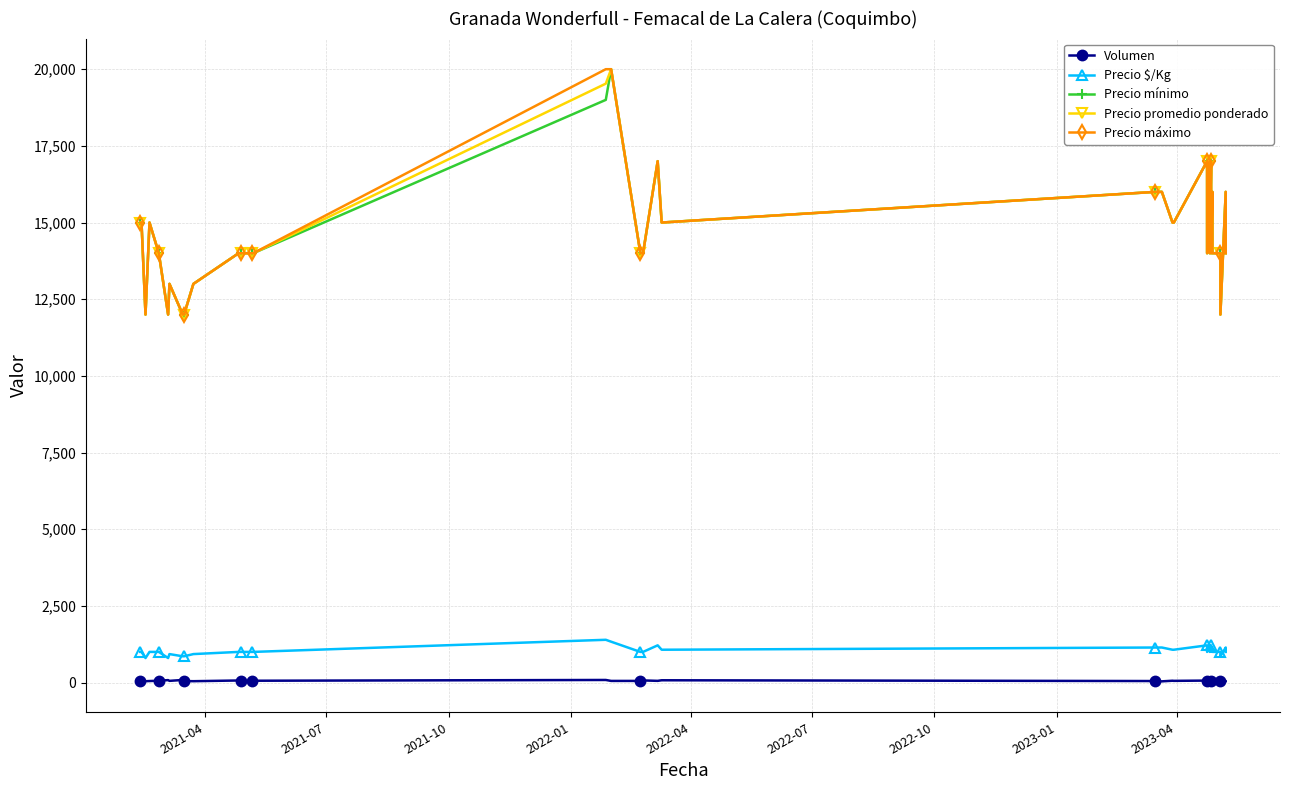

How many lines are shown in the chart?

5